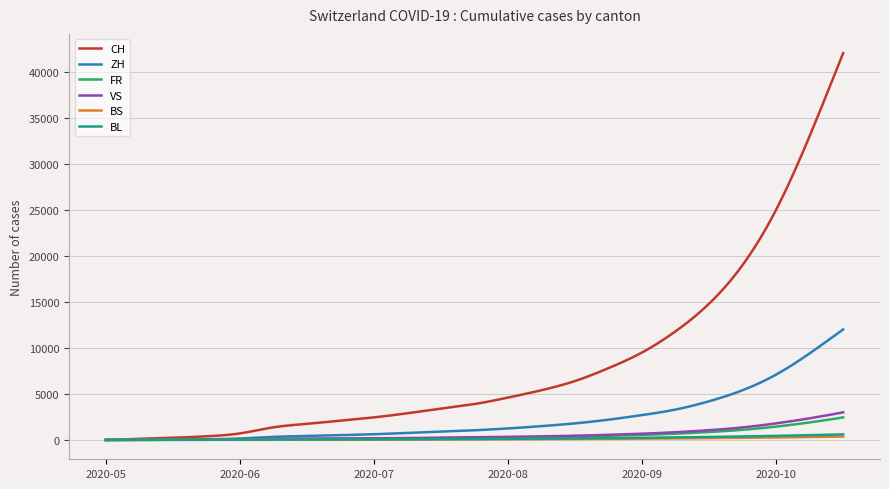

Which series has the largest total across all categories?

CH